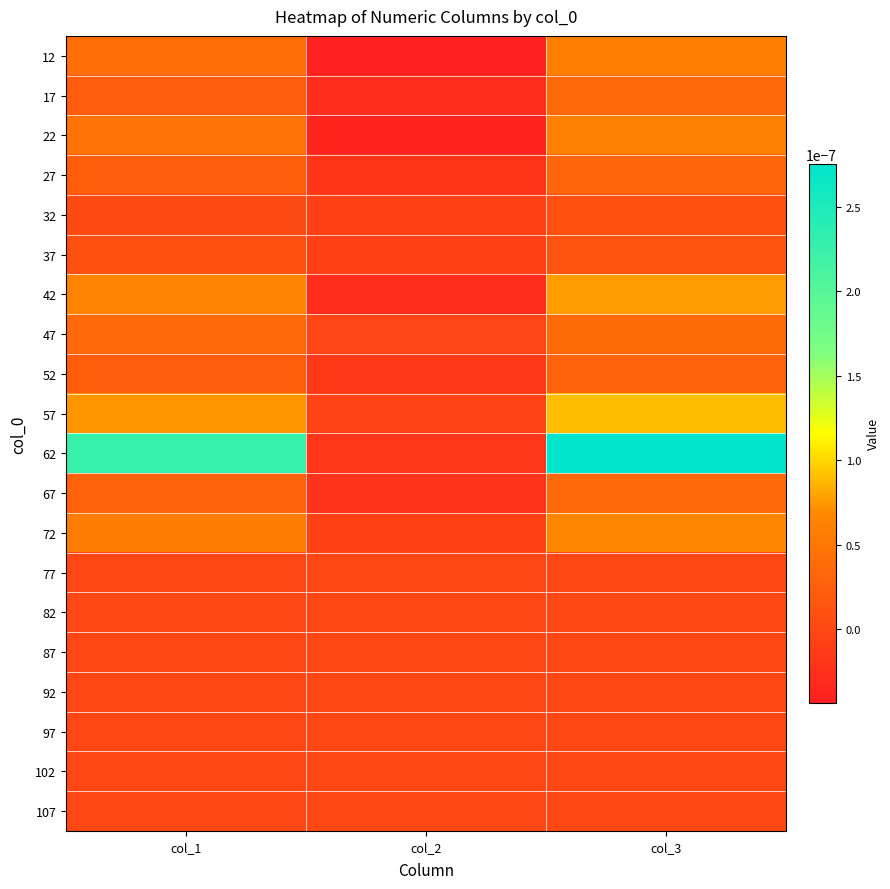

Which series has the largest range (max minus min)?

62